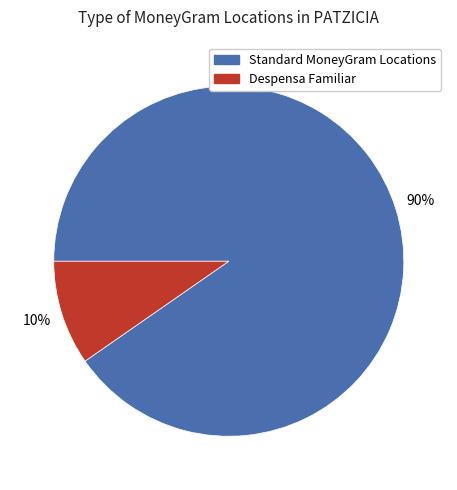

What percentage is the Standard MoneyGram Locations slice, to the nearest percent?

90%